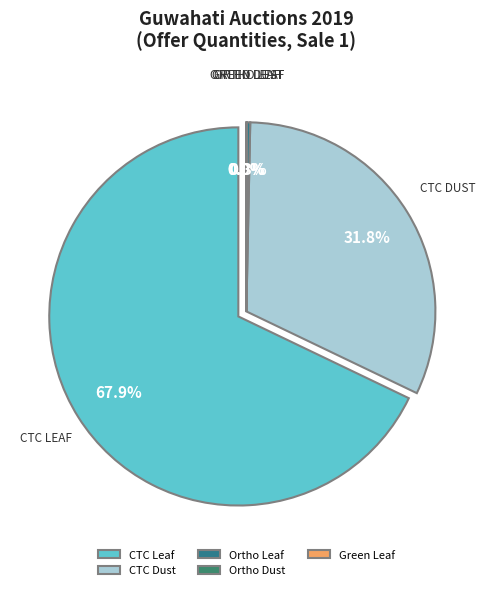

Which category accounts for the majority?

CTC Leaf